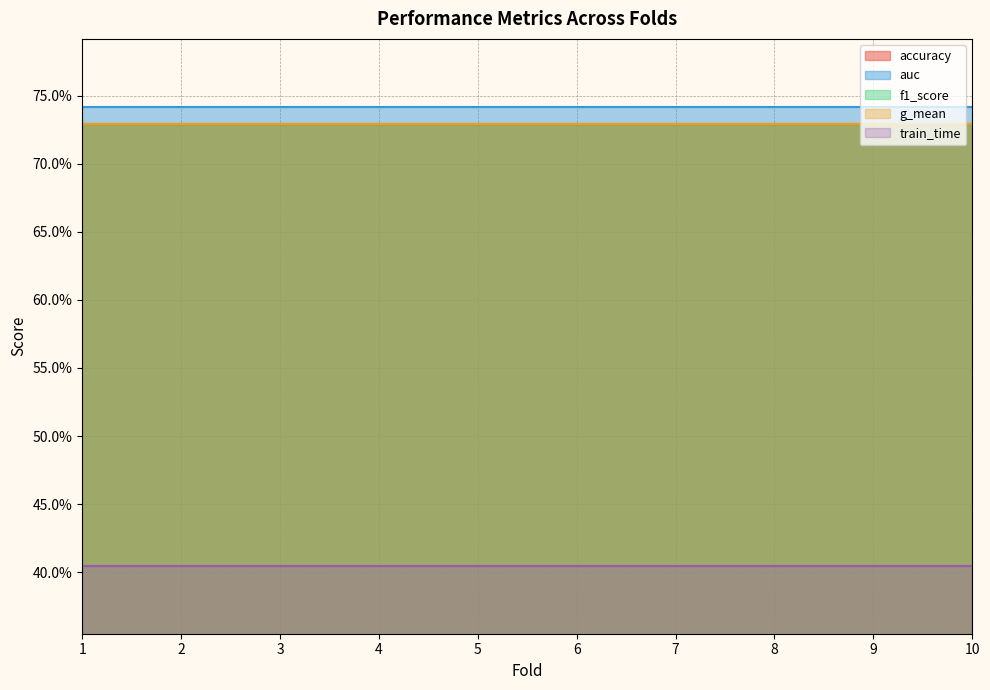

What is the maximum value for accuracy?

0.7